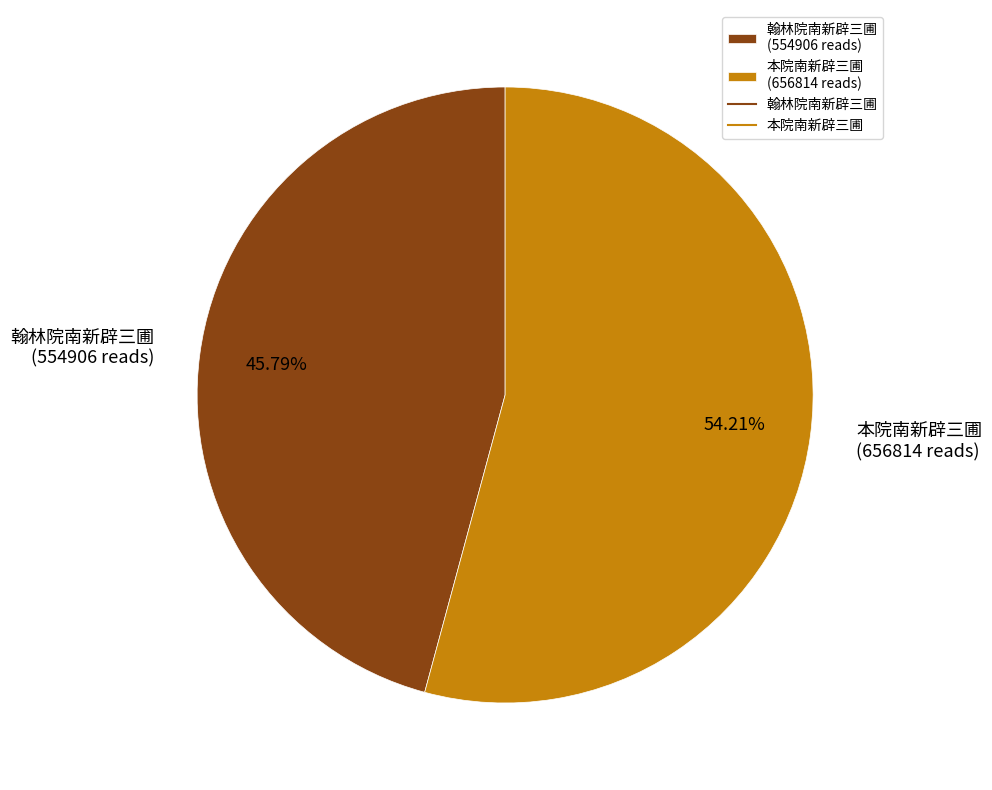

How many slices are in this pie chart?

2